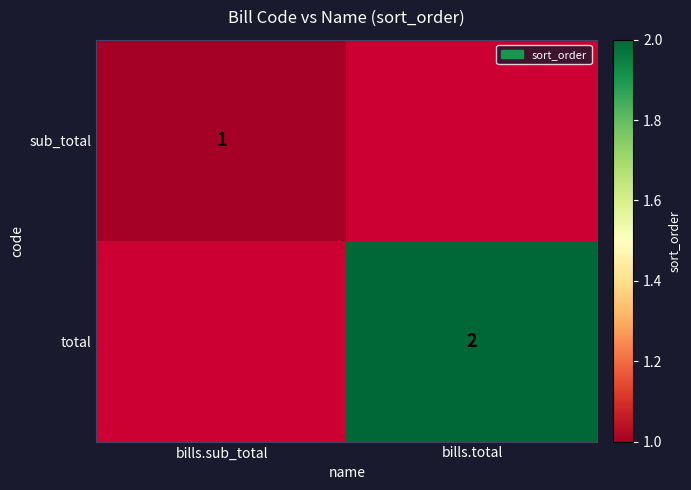

The value of total at bills.total is 2. True or false?

True